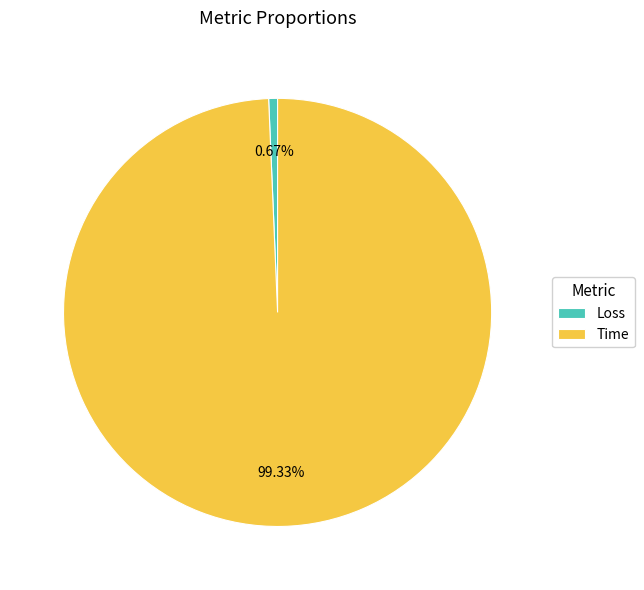

To the nearest percent, what is the difference between the Loss and Time slice percentages?

99%